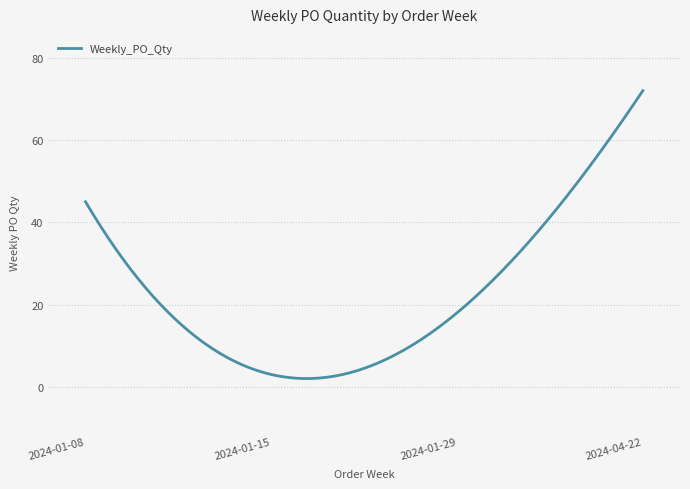

What is the greatest value displayed?

72.0